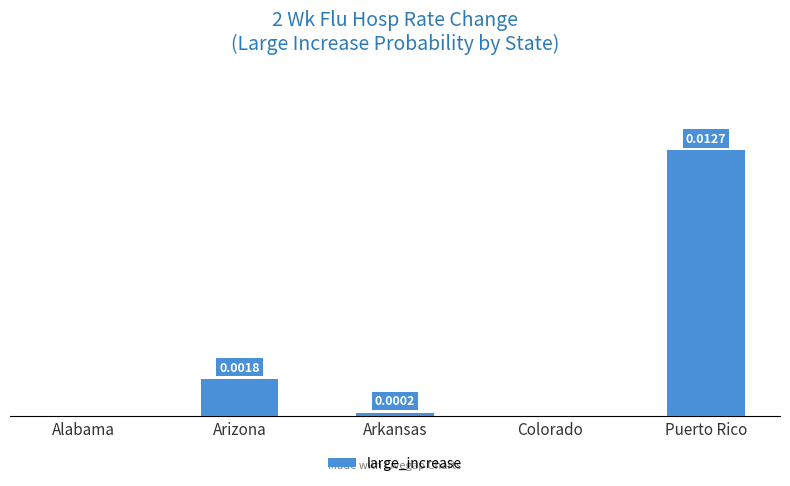

Which label corresponds to the largest value in the chart?

Puerto Rico